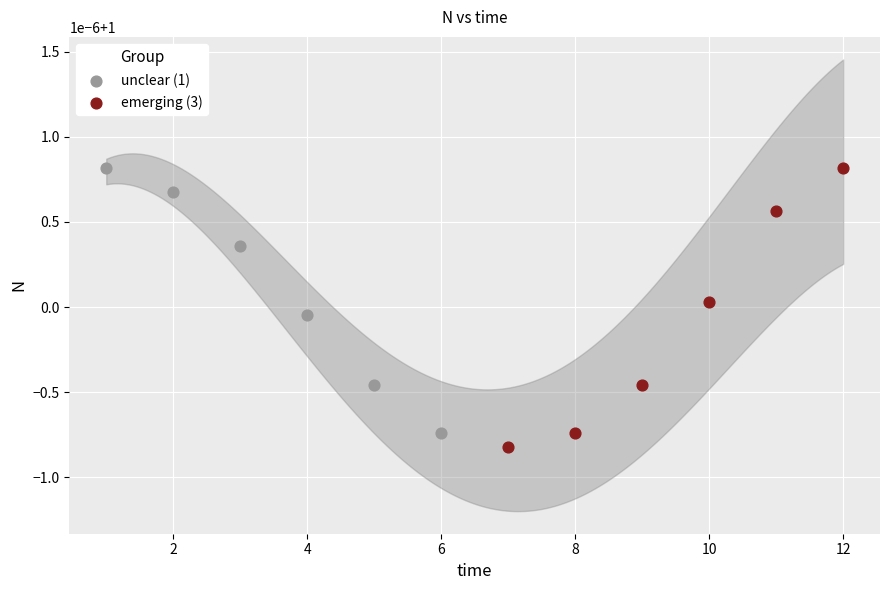

What are all the series names shown in the legend?

unclear (1), emerging (3)